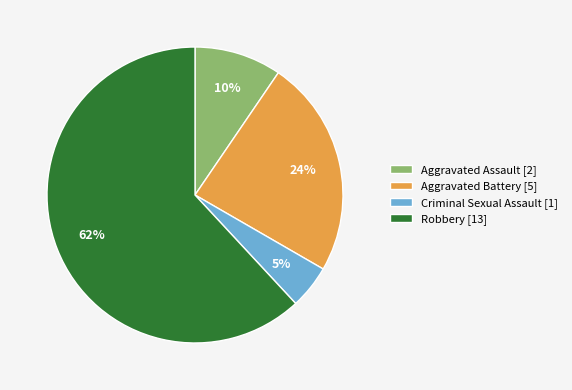

To the nearest percent, what percentage of the pie is Criminal Sexual Assault [1]?

5%